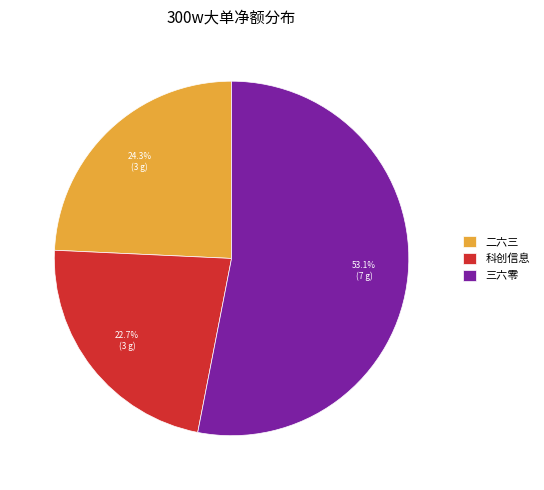

Count the number of slices in the pie.

3